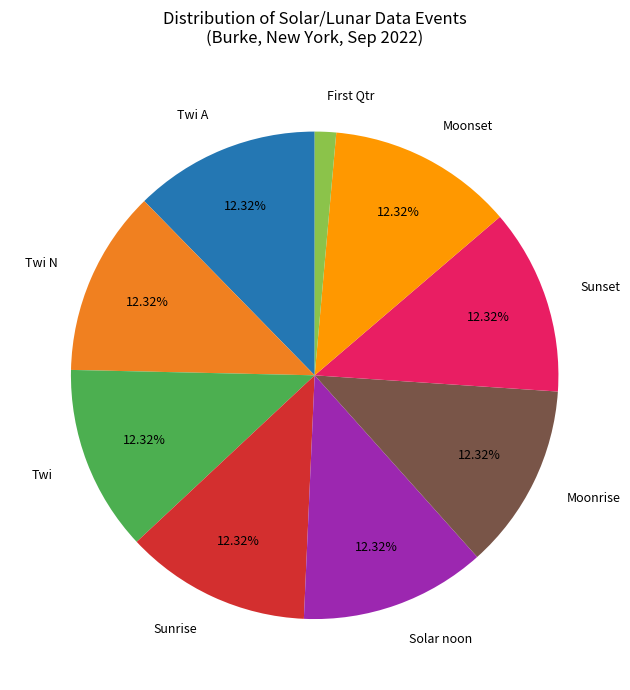

Is there a majority slice in this chart?

No